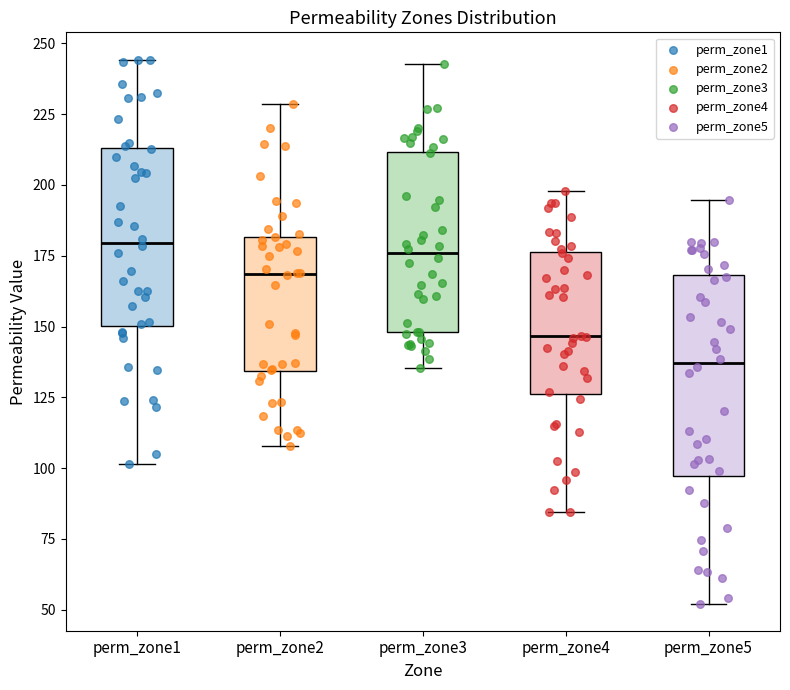

Comparing the boxes themselves (not the whiskers), which one is the tallest?

perm_zone5